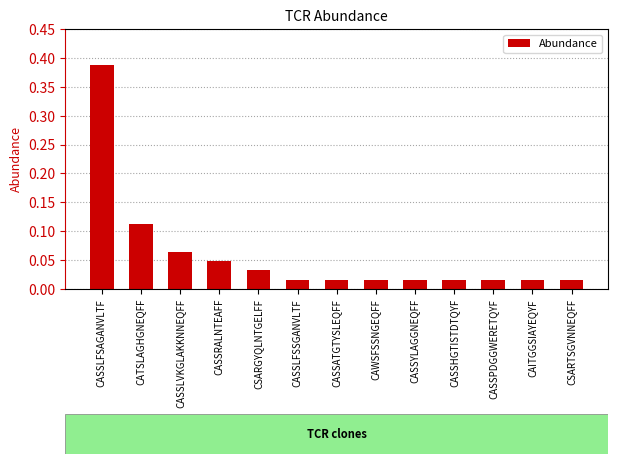

Does the chart contain any negative values?

No